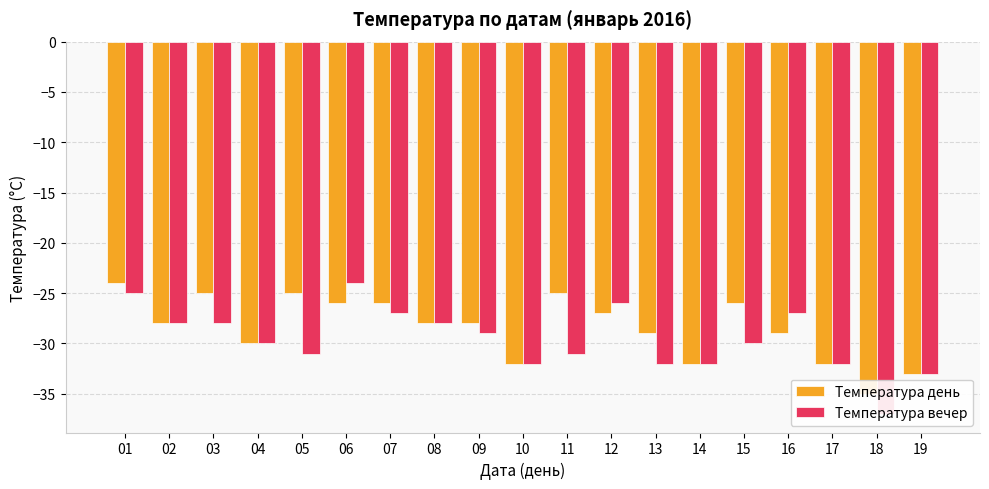

Reading right to left, list all the values displayed in this chart.

Температура день: 19=-33	18=-35	17=-32	16=-29	15=-26	14=-32	13=-29	12=-27	11=-25	10=-32	09=-28	08=-28	07=-26	06=-26	05=-25	04=-30	03=-25	02=-28	01=-24
Температура вечер: 19=-33	18=-37	17=-32	16=-27	15=-30	14=-32	13=-32	12=-26	11=-31	10=-32	09=-29	08=-28	07=-27	06=-24	05=-31	04=-30	03=-28	02=-28	01=-25